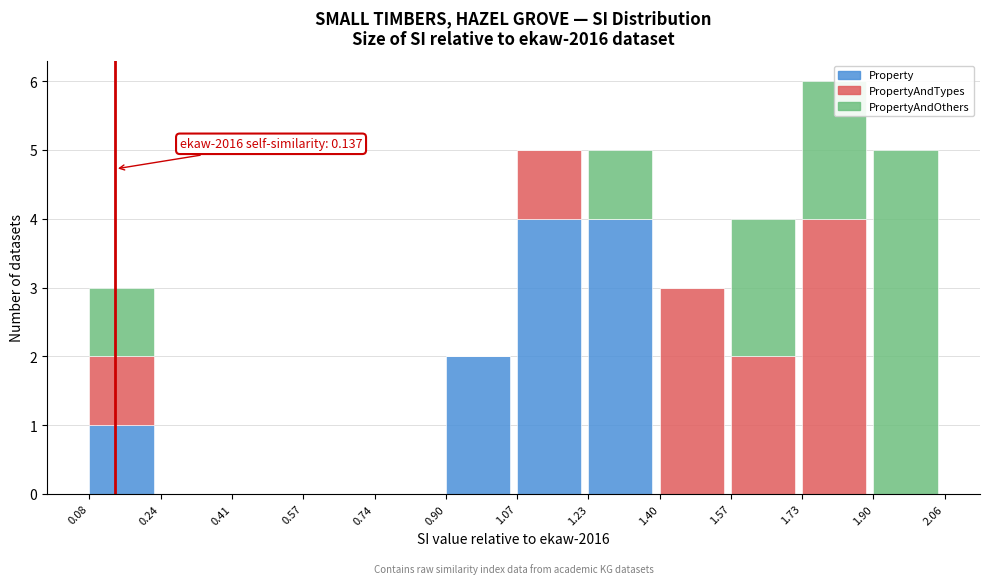

True or false: Property has a value of 0 at 1.57.

True